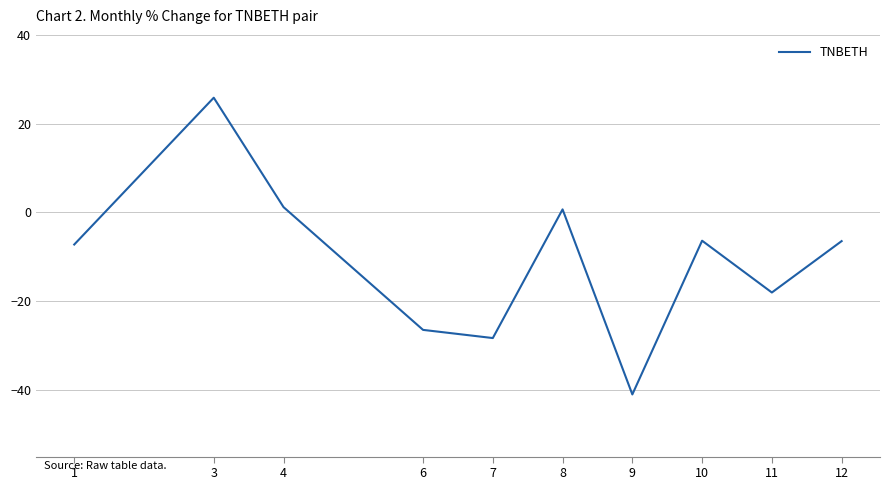

What is the change in value from 6 to 11?

+8.4